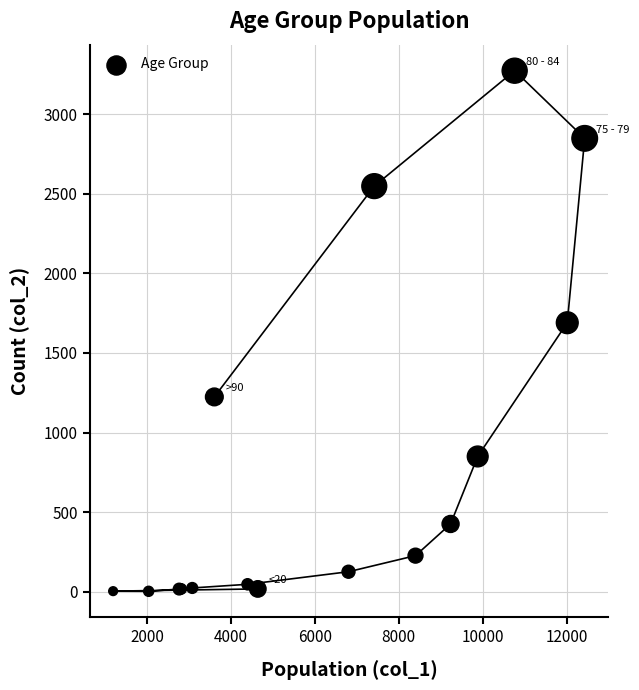

What Y value in the scatter plot is closest to 1638?

1690